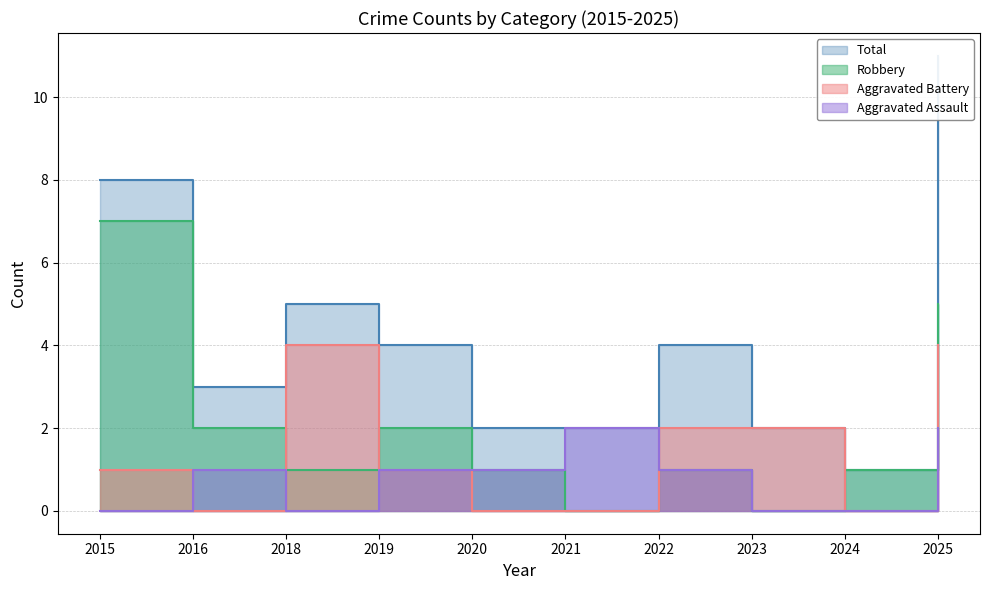

Which series has the largest total across all categories?

Total